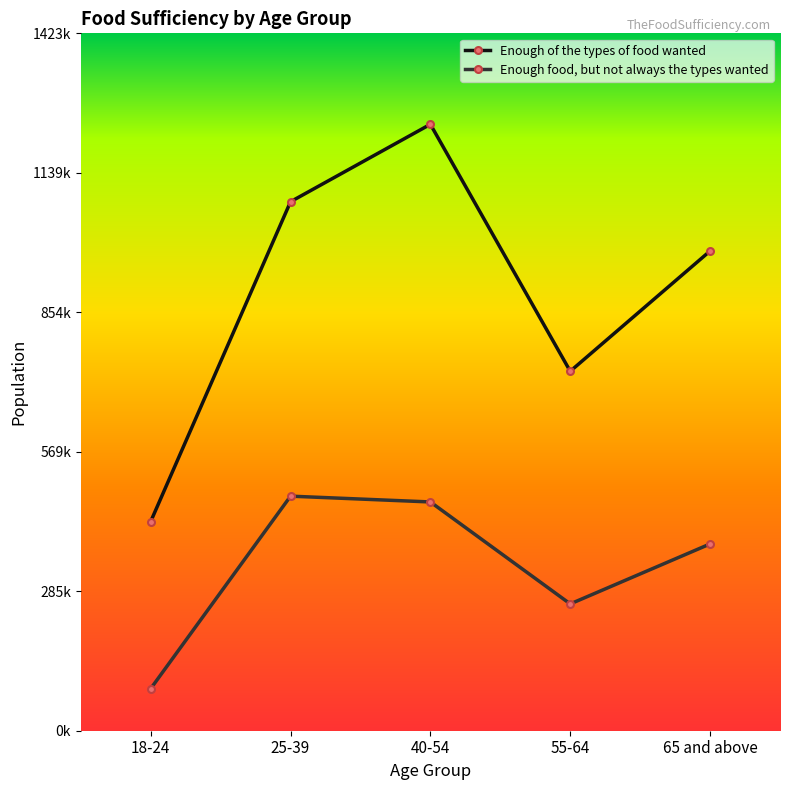

True or false: Enough of the types of food wanted and Enough food, but not always the types wanted cross at least once.

False